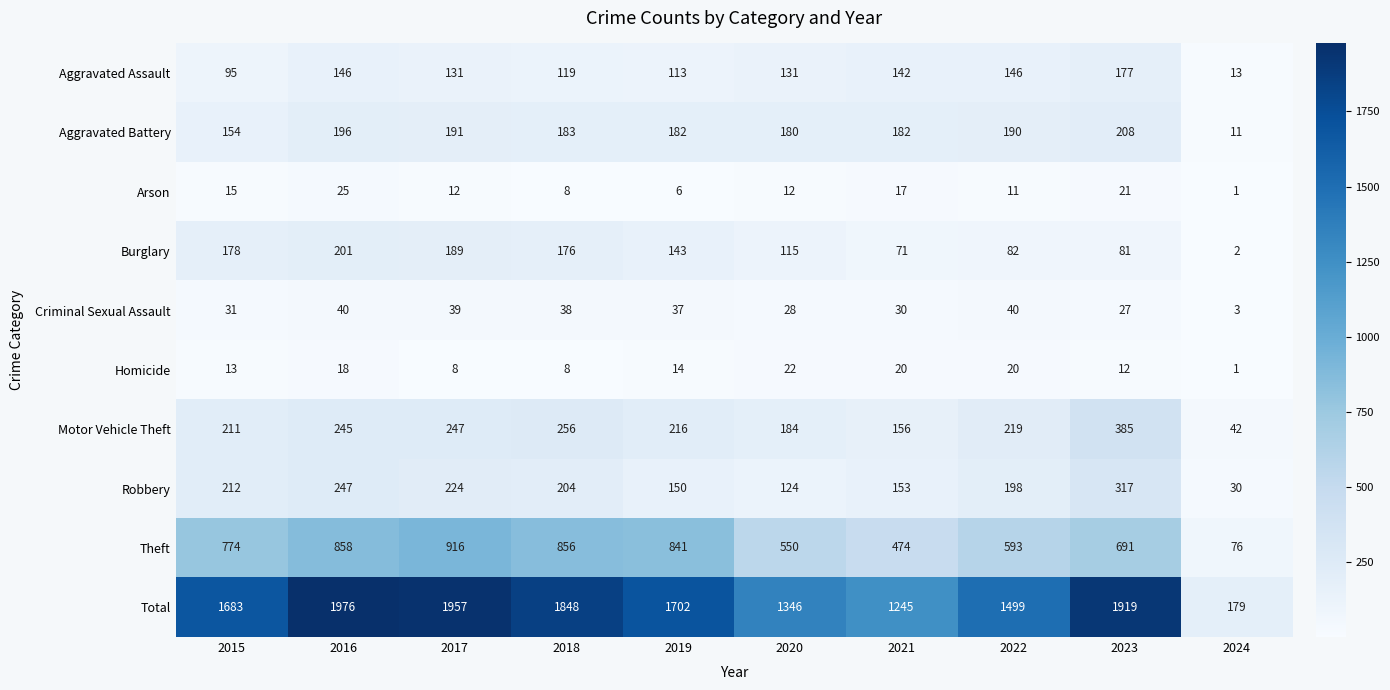

Where does the Homicide series first go above 14?

2016